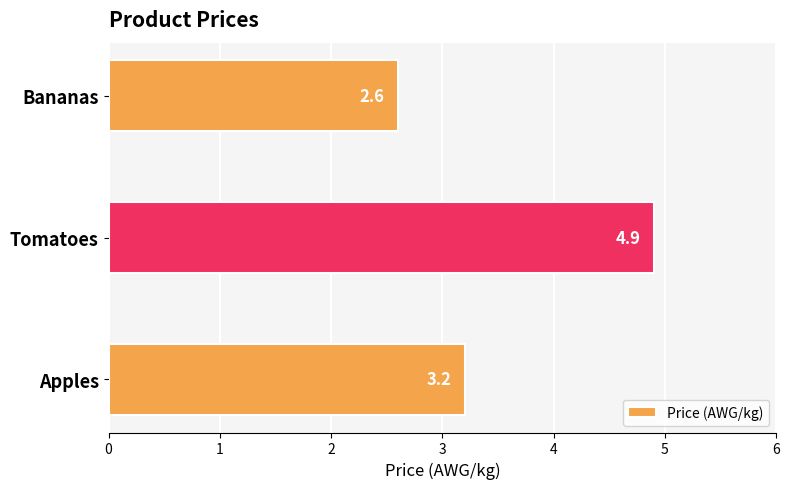

The chart shows a value of 0.7 at Apples. True or false?

False